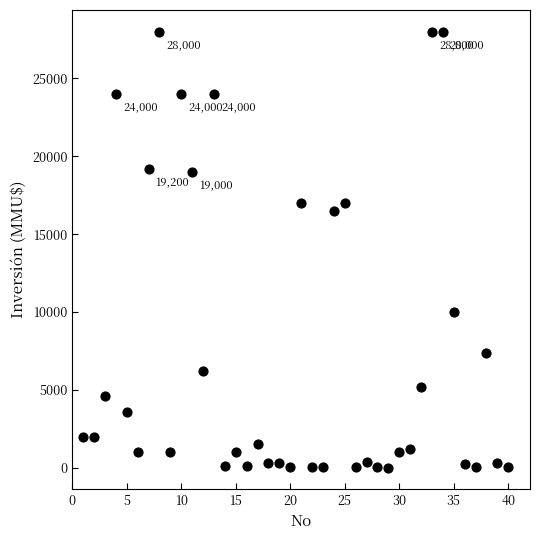

What is the range of Y values (max minus min)?

27999